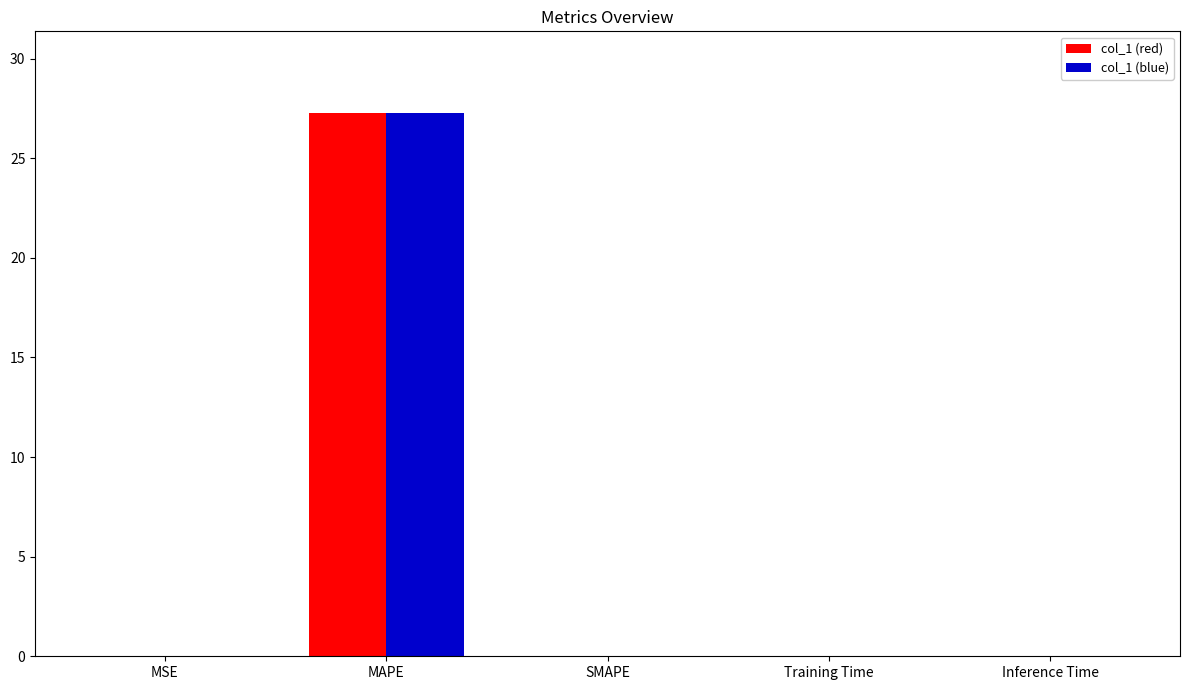

At which category is the sum across all series the highest?

MAPE